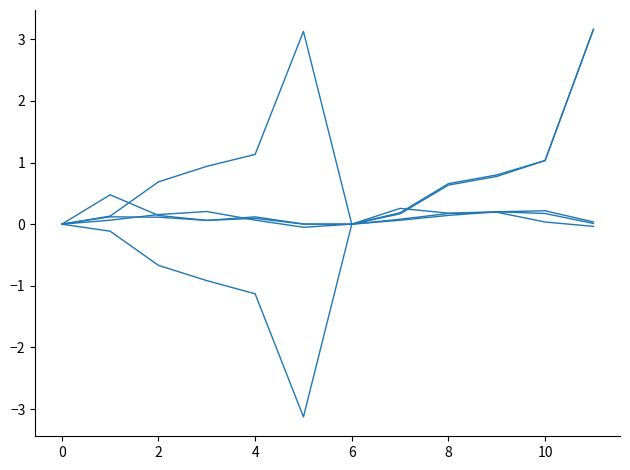

Does the chart have visible grid lines?

No